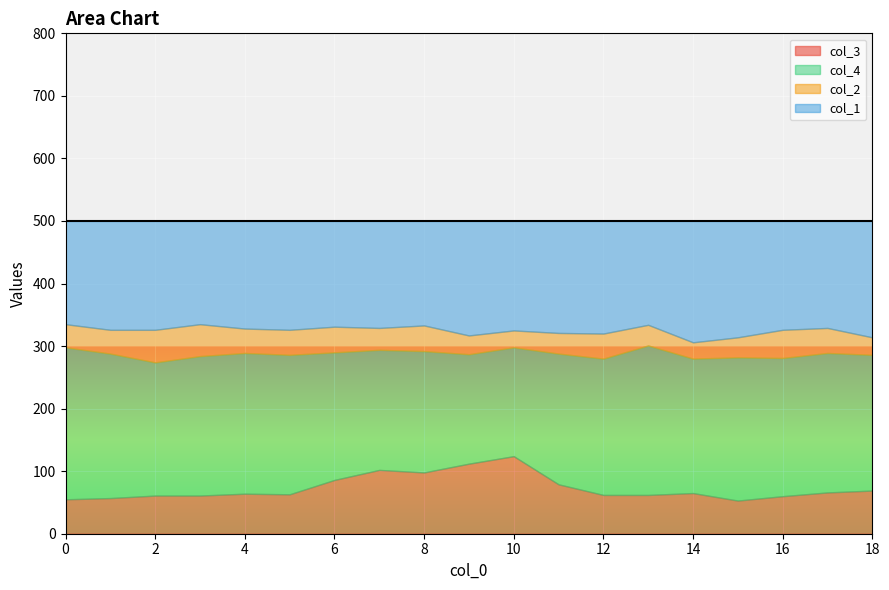

True or false: col_4 and col_2 cross at least once.

False